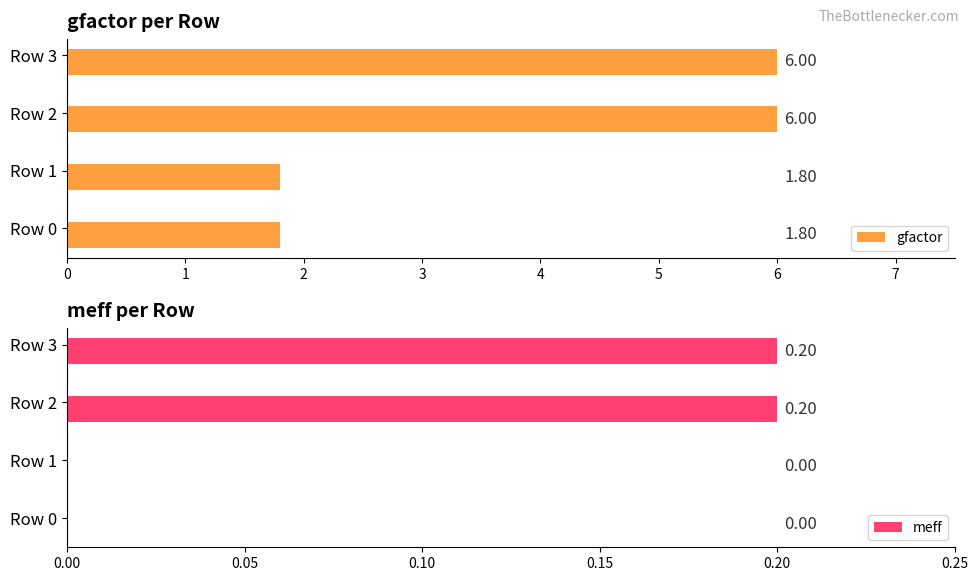

List the series in order of their peak value, highest first.

gfactor, meff